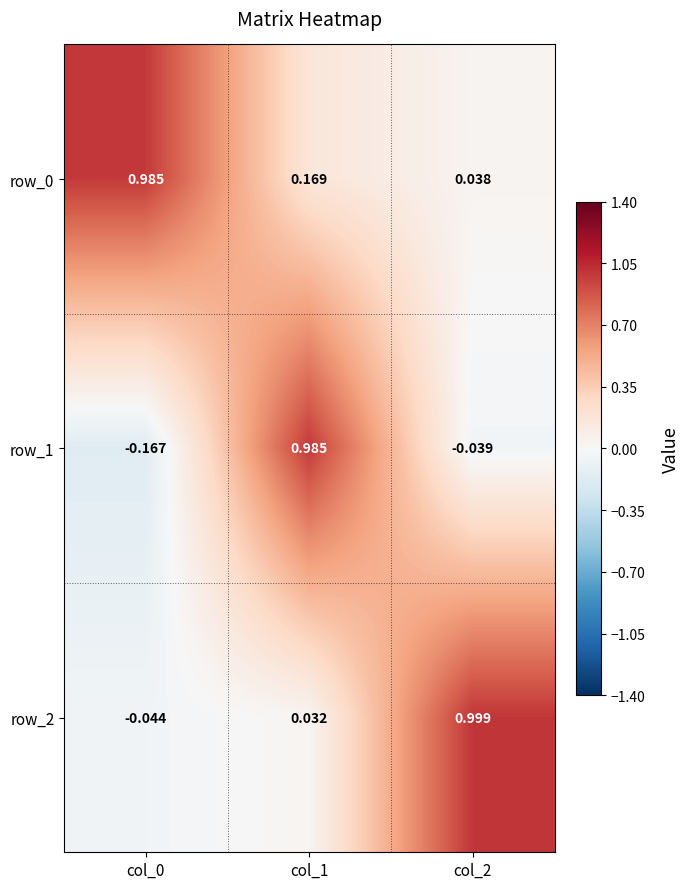

What is the difference between the maximum and second lowest values in the row_0 series?

0.8